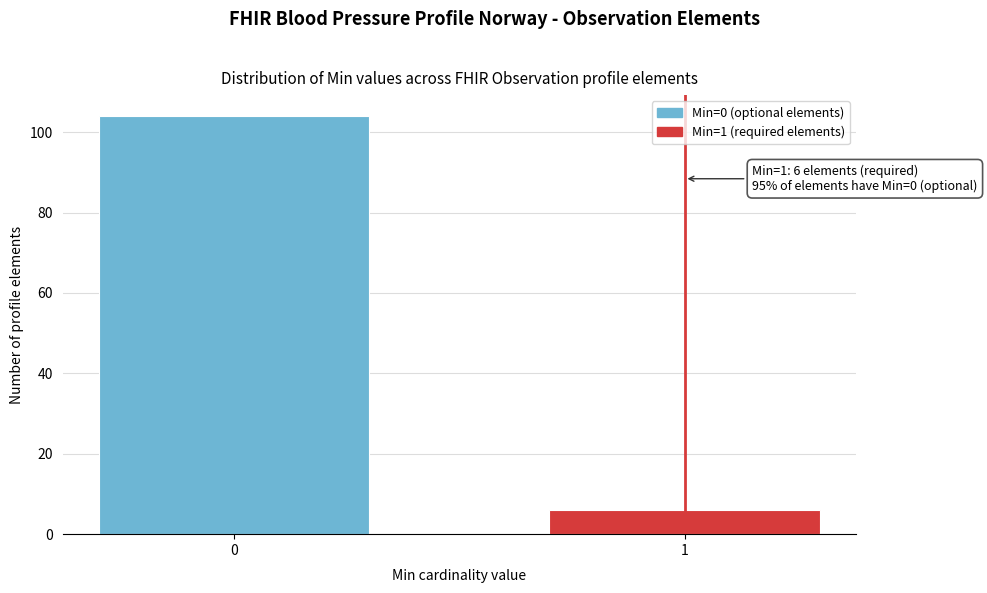

Reading left to right, extract all data points from this chart.

104	6